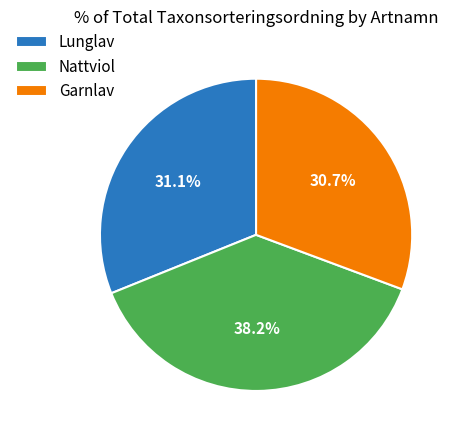

True or false: Nattviol accounts for 47% of the total.

False